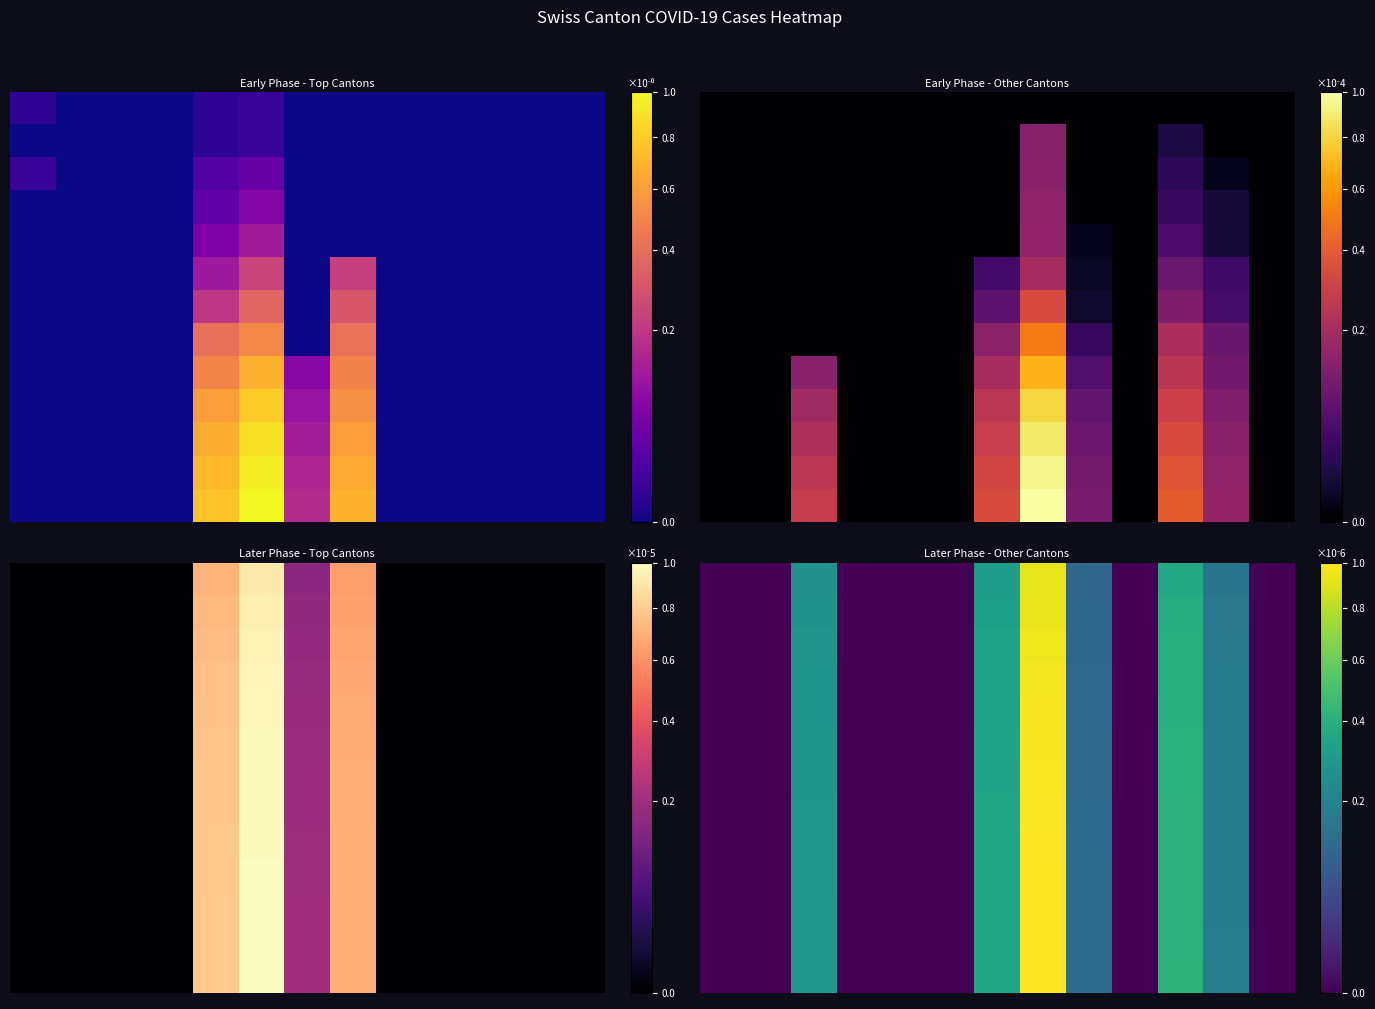

At how many categories does at least one series exceed 0?

6